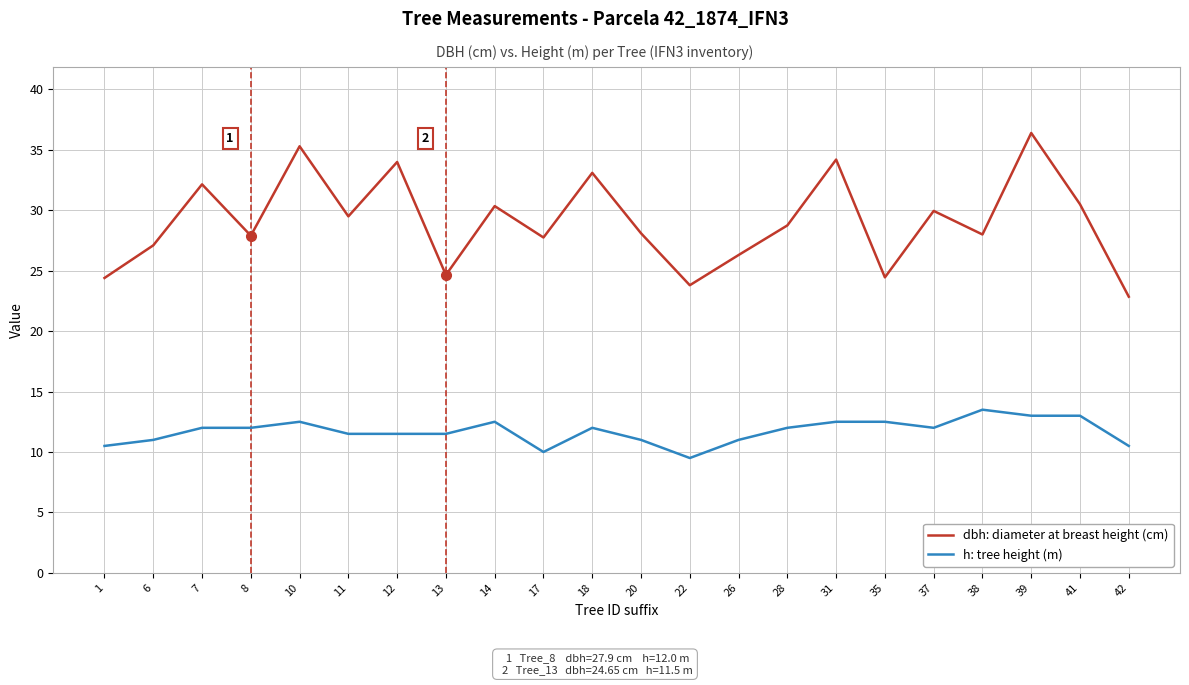

How many categories are shown in the chart?

22